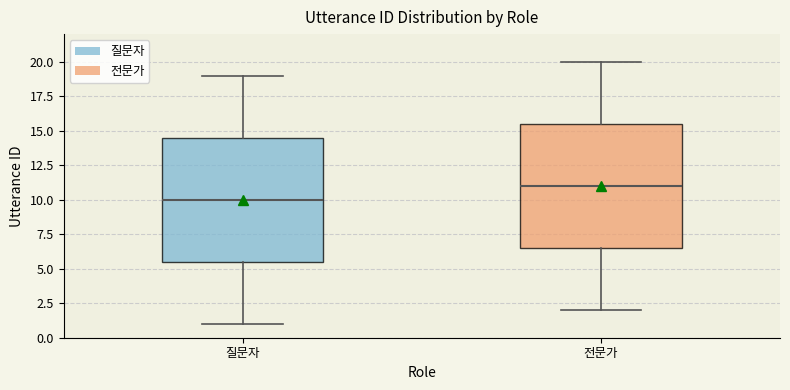

Reading left to right, transcribe this box plot: for each box, give where its median line is, the range the box spans, and where its two whiskers end, as read against the y-axis. The values are not printed on the chart, so give them approximately, as read against the axis.

질문자: median 10.0, box 5.5 to 14.5, whiskers 1.0 to 19.0
전문가: median 11.0, box 6.5 to 15.5, whiskers 2.0 to 20.0